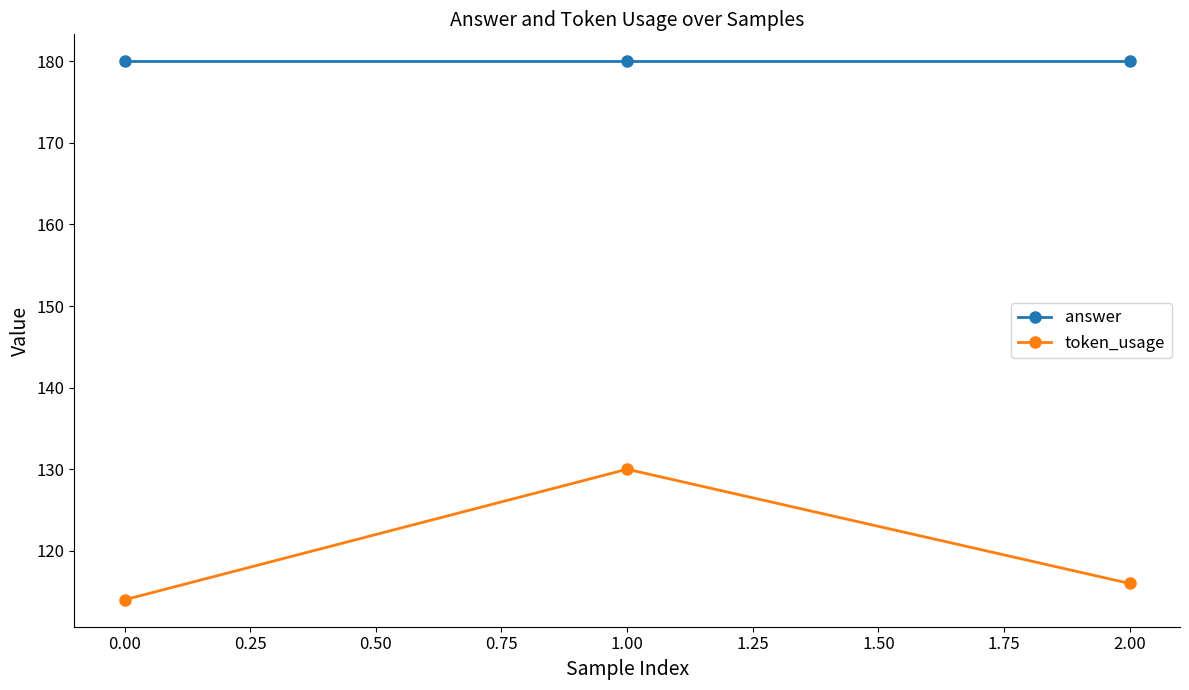

Rank the categories by token_usage value from lowest to highest.

0.00, 2.00, 1.00